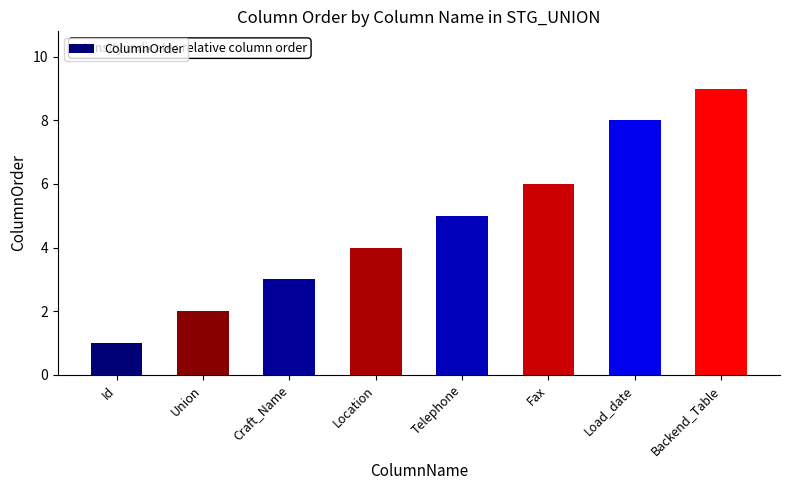

What is the minimum value shown in the chart?

1